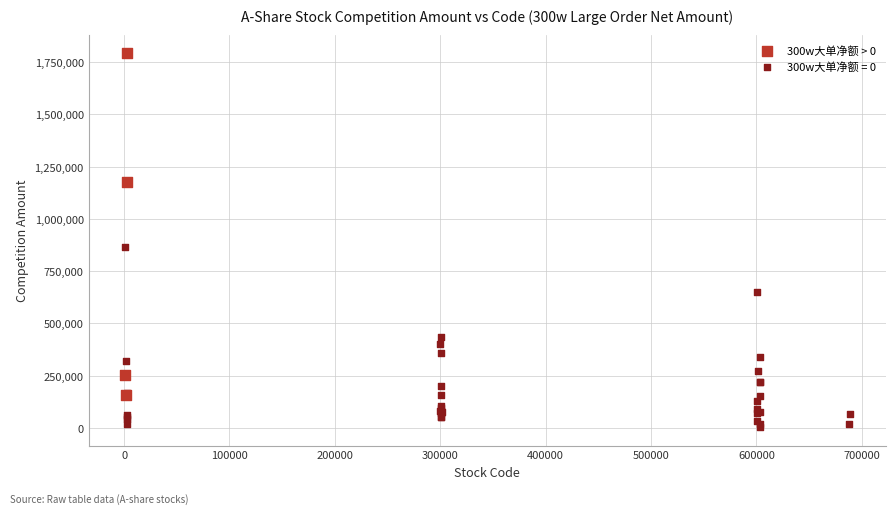

Which series contains the highest Y value?

300w大单净额 > 0